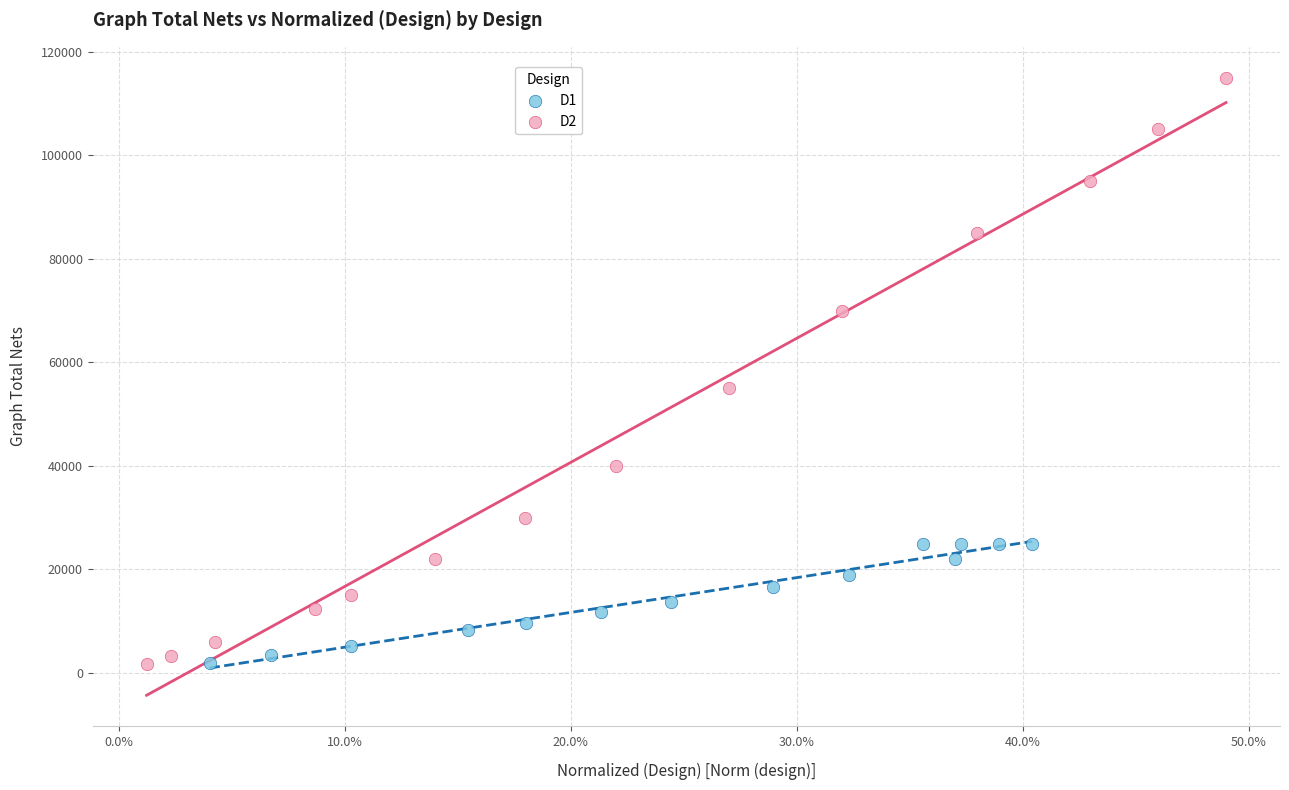

Which series has the widest spread of Y values?

D2